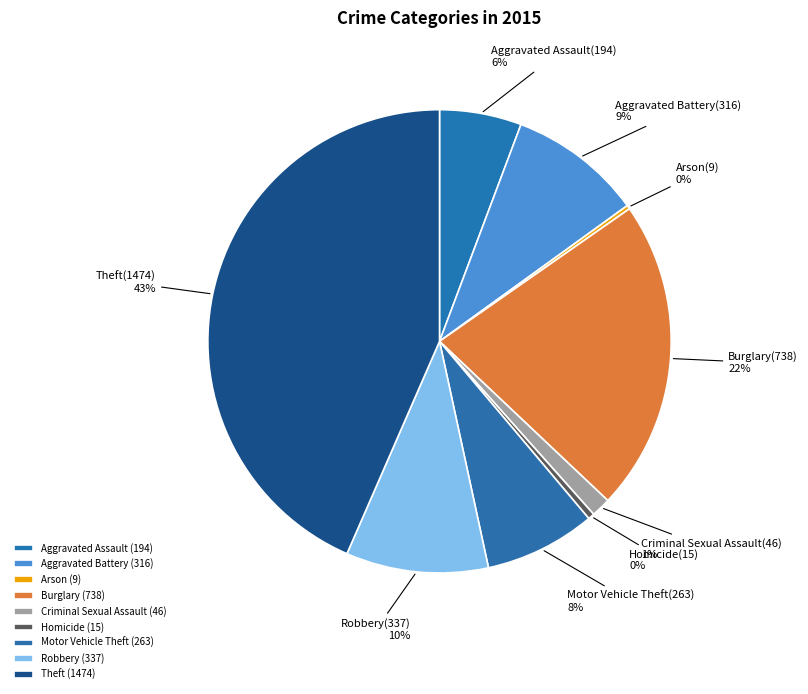

Between Aggravated Assault and Motor Vehicle Theft, which is larger?

Motor Vehicle Theft